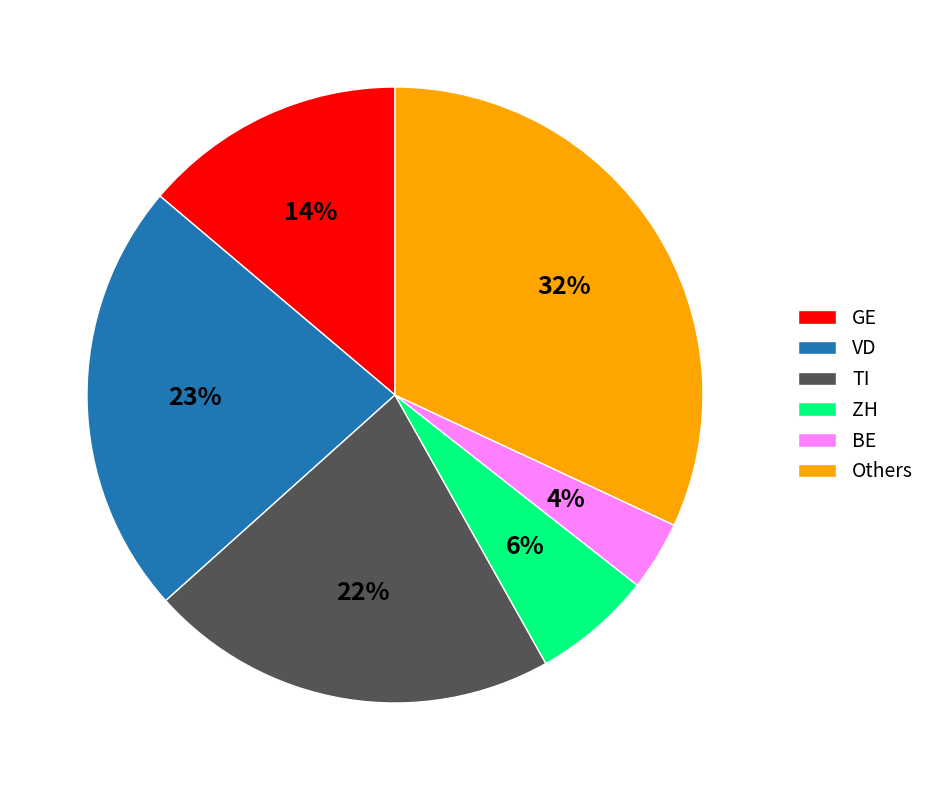

To the nearest percent, what is the difference between the largest and smallest slice percentages?

28%